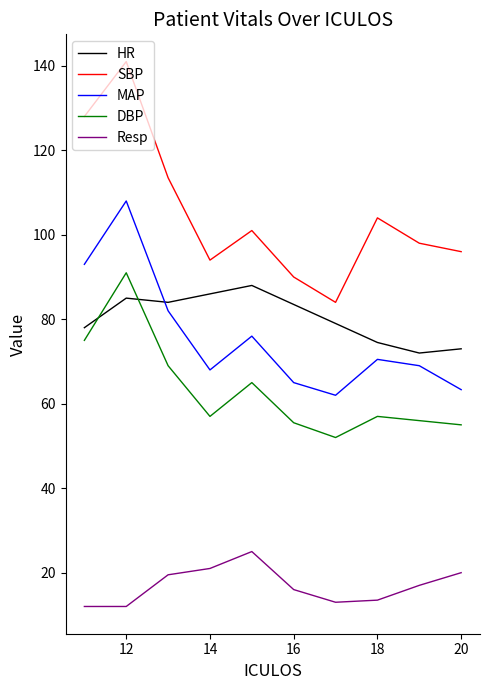

What is the minimum value for SBP?

84.0